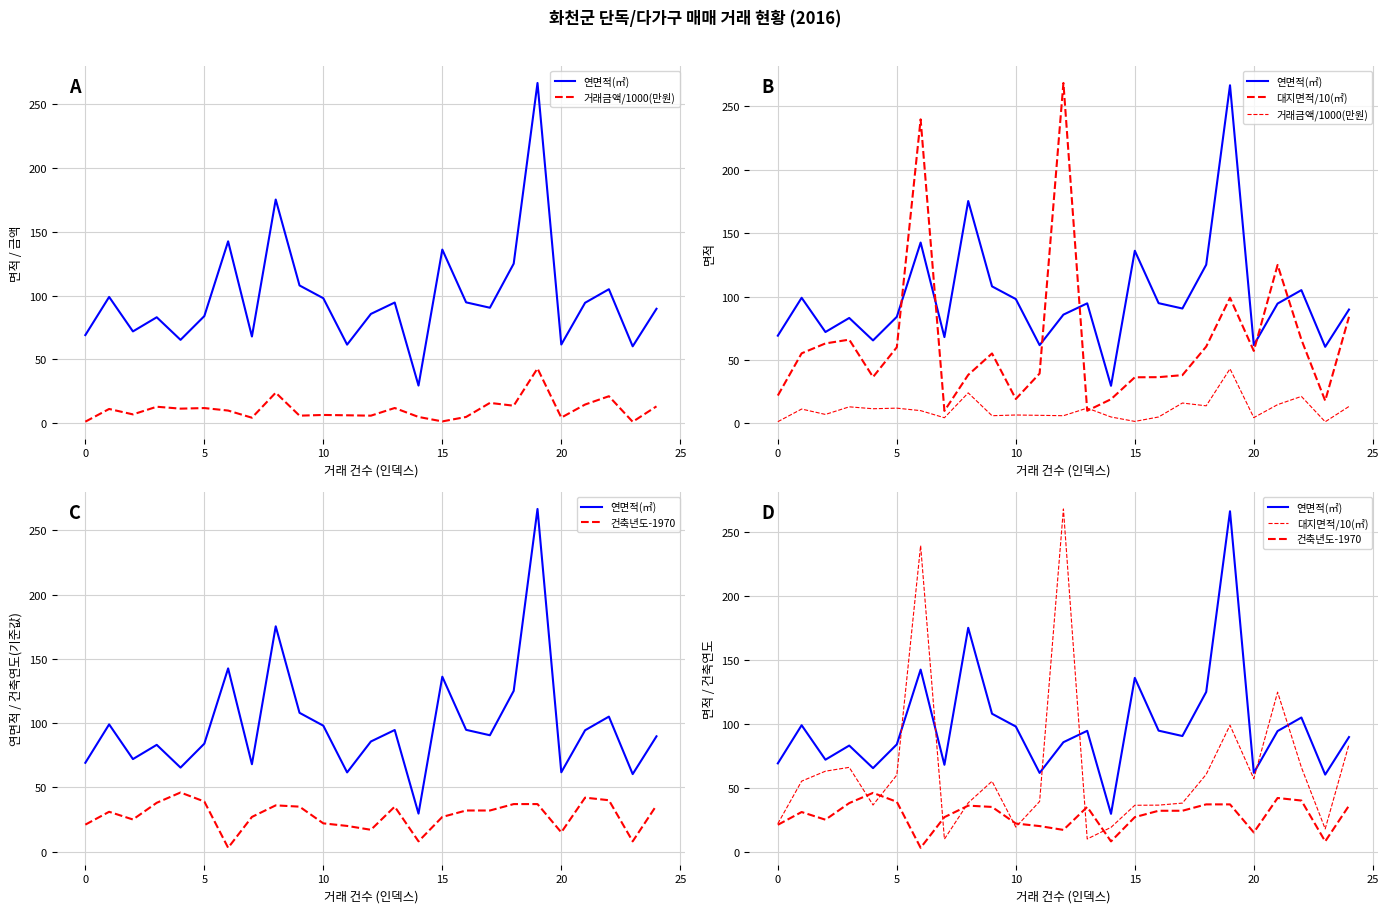

True or false: 대지면적/10(㎡) has a value of 124.9 at 21.

True